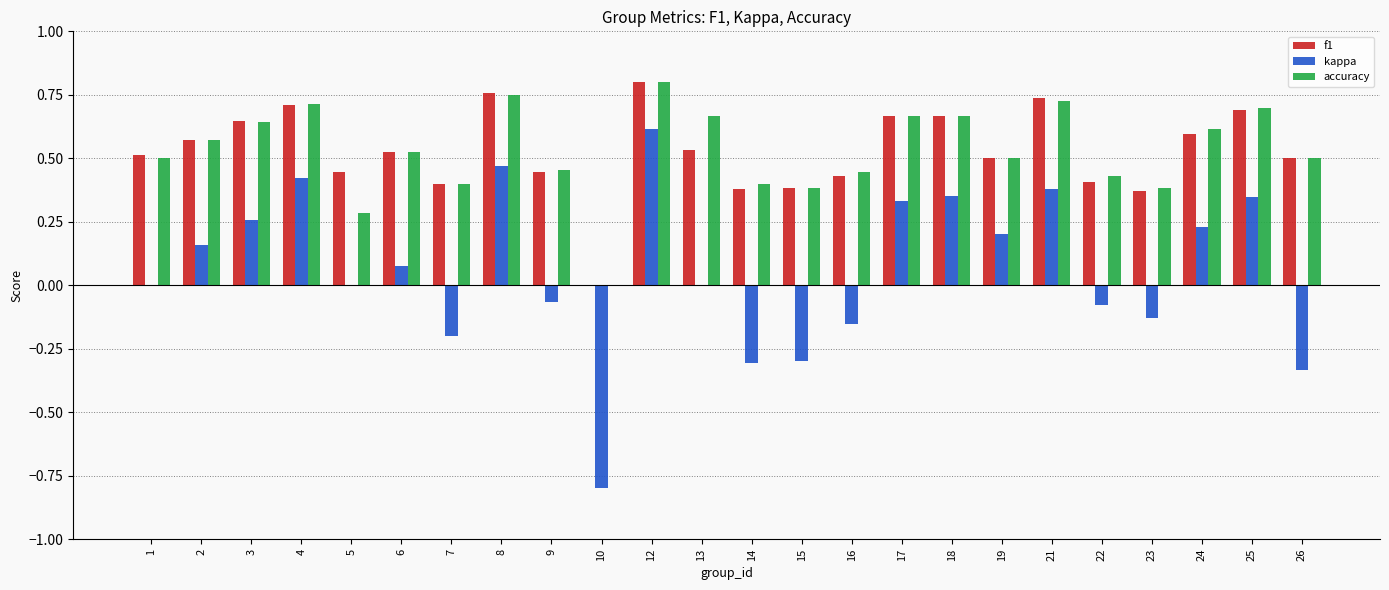

How many groups of bars are there?

24